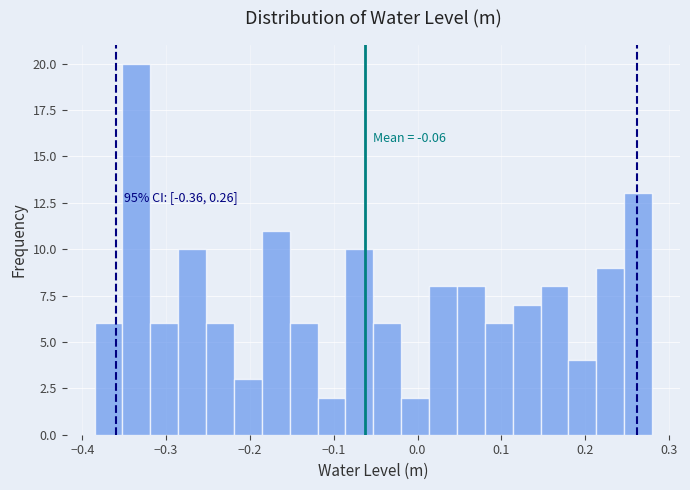

Around what value on the x-axis is the tallest bar? Give the approximate position of its centre, as read against the axis.

-0.34